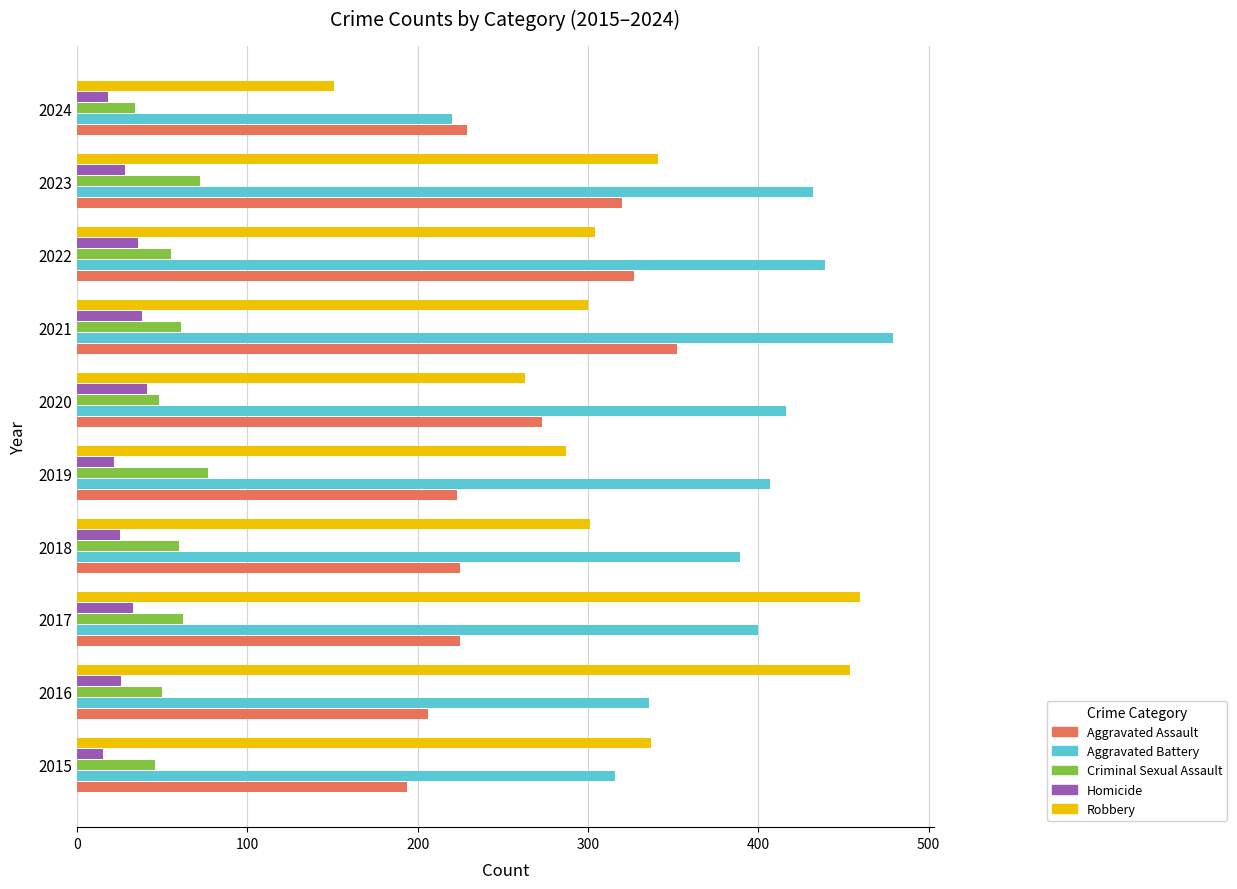

Which series has the largest range (max minus min)?

Robbery